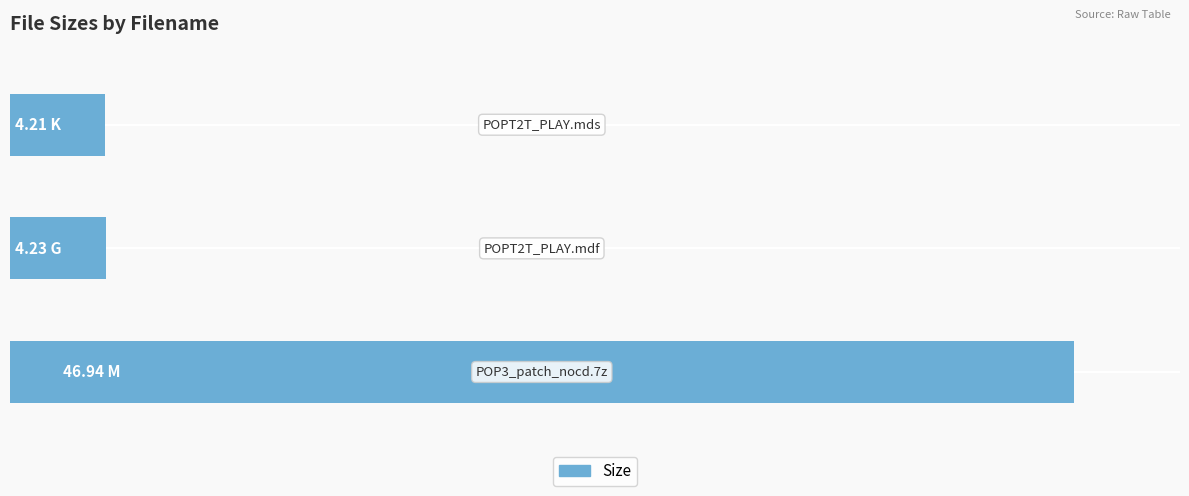

Does the chart contain any negative values?

No